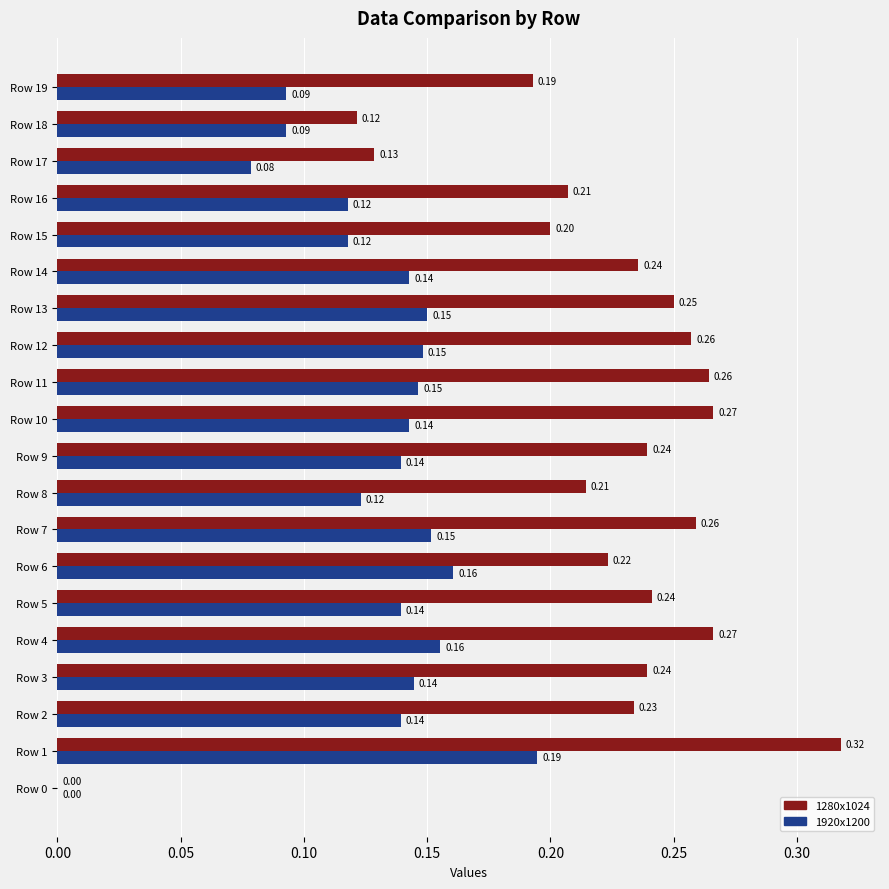

Between Row 1 and Row 15, which series saw the biggest shift?

1280x1024